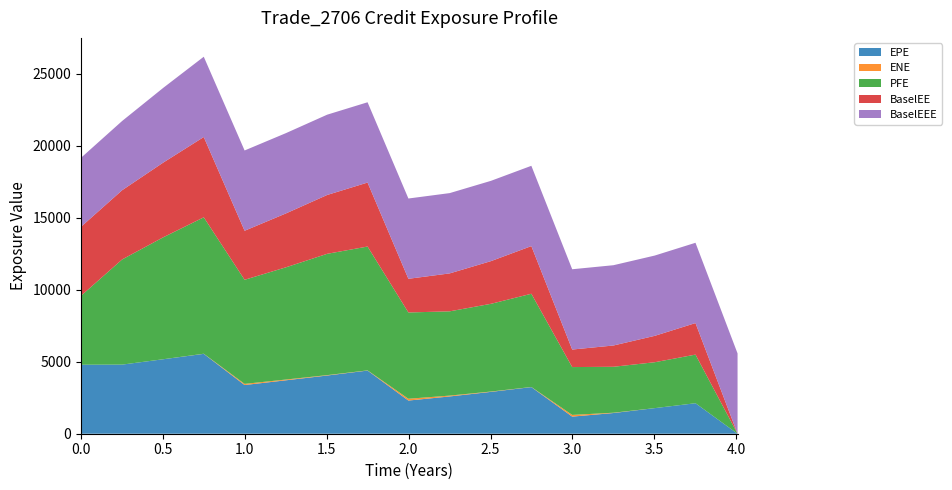

Reading left to right, list all the values displayed in this chart.

EPE: 4792.6	4802.3	5174.9	5549.7	3382.7	3711.1	4043.7	4388.2	2304.3	2589.7	2907.5	3238.3	1188.8	1438.2	1778.1	2119.0	0.0
ENE: 0.0	0.0	1.6	7.1	80.6	52.9	27.2	12.8	125.1	58.7	23.6	7.8	117.4	21.9	0.2	0.0	0.0
PFE: 4792.6	7307.5	8474.2	9477.6	7231.1	7796.0	8428.1	8603.1	5994.2	5854.6	6094.0	6477.9	3323.8	3191.2	3188.9	3377.9	0.0
BaselEE: 4792.6	4810.4	5192.4	5578.0	3406.1	3743.9	4088.0	4445.4	2339.2	2635.3	2965.9	3311.2	1218.5	1478.3	1832.9	2190.6	0.0
BaselEEE: 4792.6	4810.4	5192.4	5578.0	5578.0	5578.0	5578.0	5578.0	5578.0	5578.0	5578.0	5578.0	5578.0	5578.0	5578.0	5578.0	5578.0